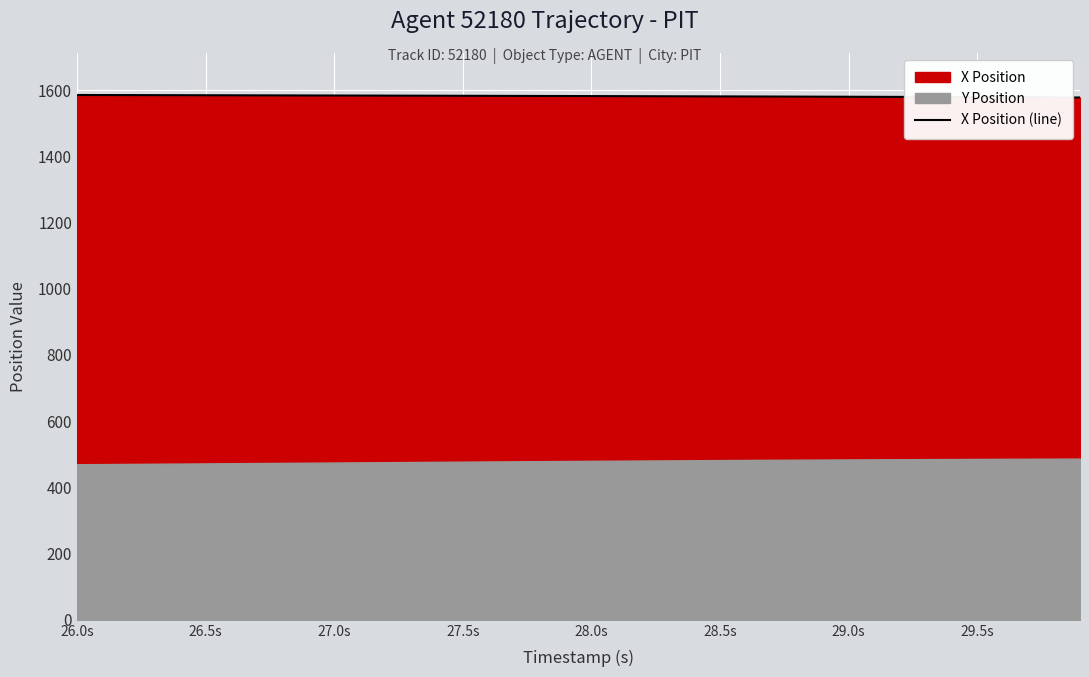

Which category has the highest value across all series?

26.0s